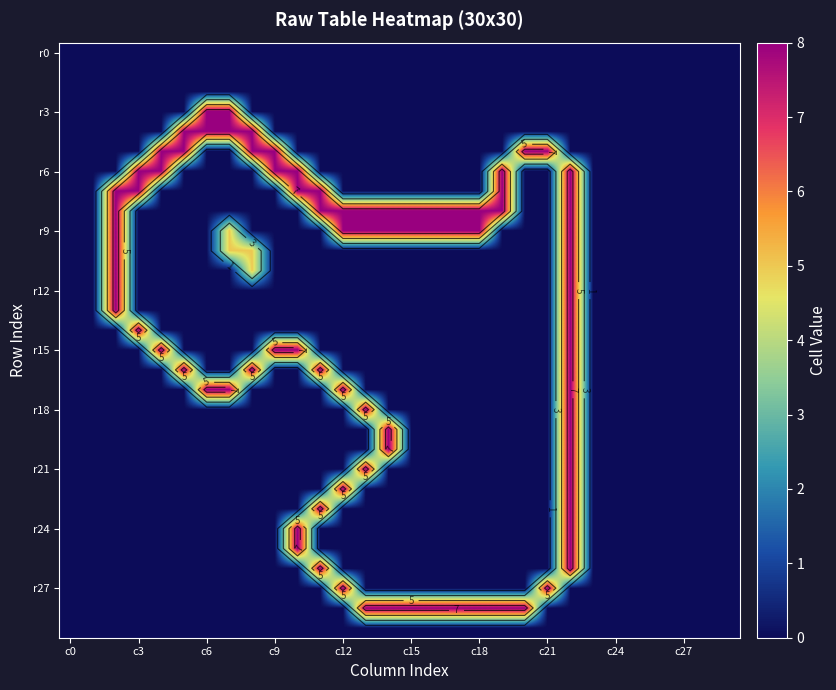

Which series has the widest spread of values?

r3